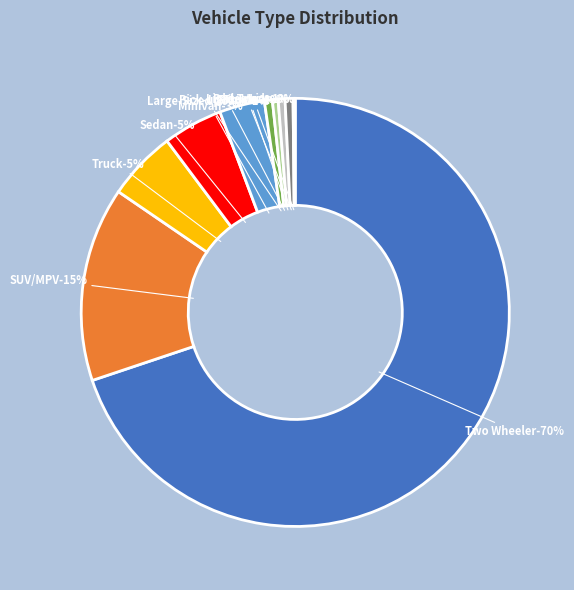

Which category accounts for the majority?

Two Wheeler